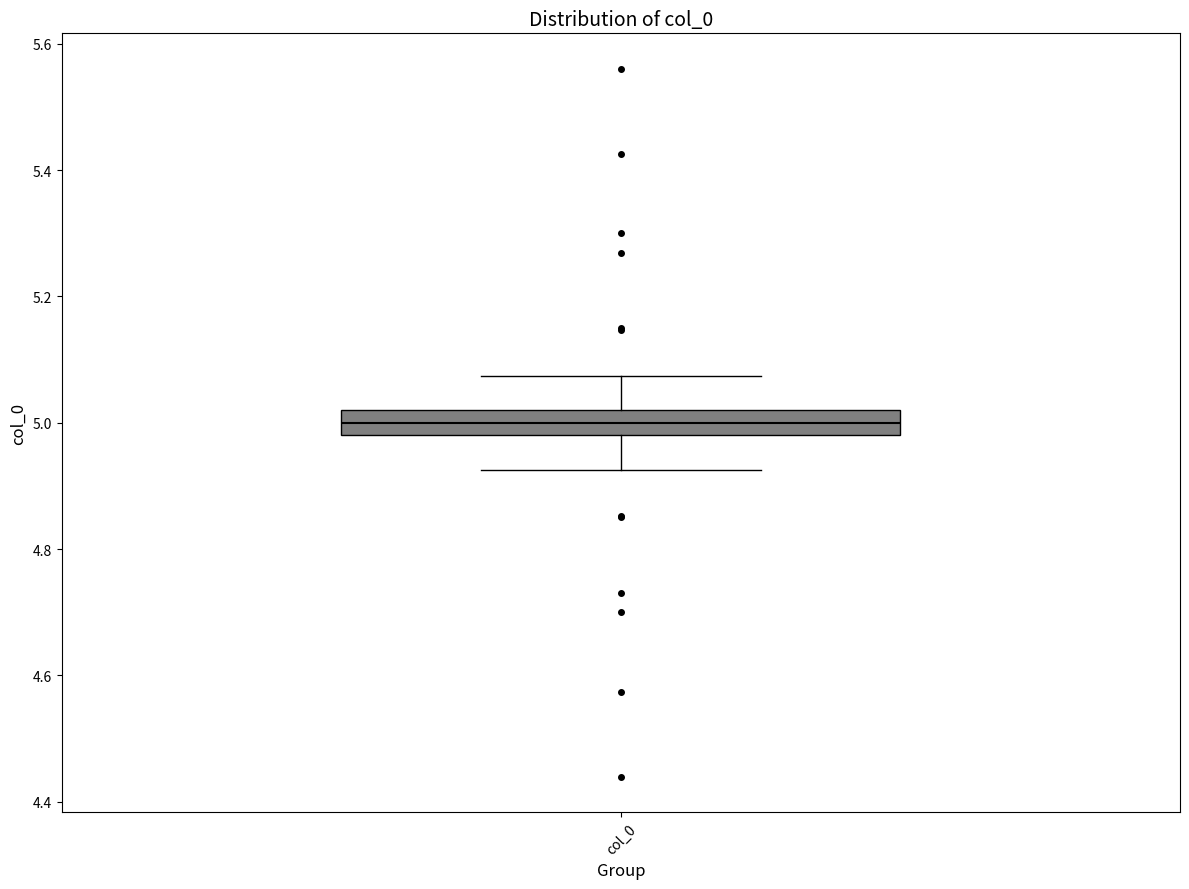

Transcribe this box plot: give where the median line is, the range the box spans, and where the two whiskers end, as read against the y-axis. The values are not printed on the chart, so give them approximately, as read against the axis.

median 5.00, box 4.98 to 5.02, whiskers 4.92 to 5.08